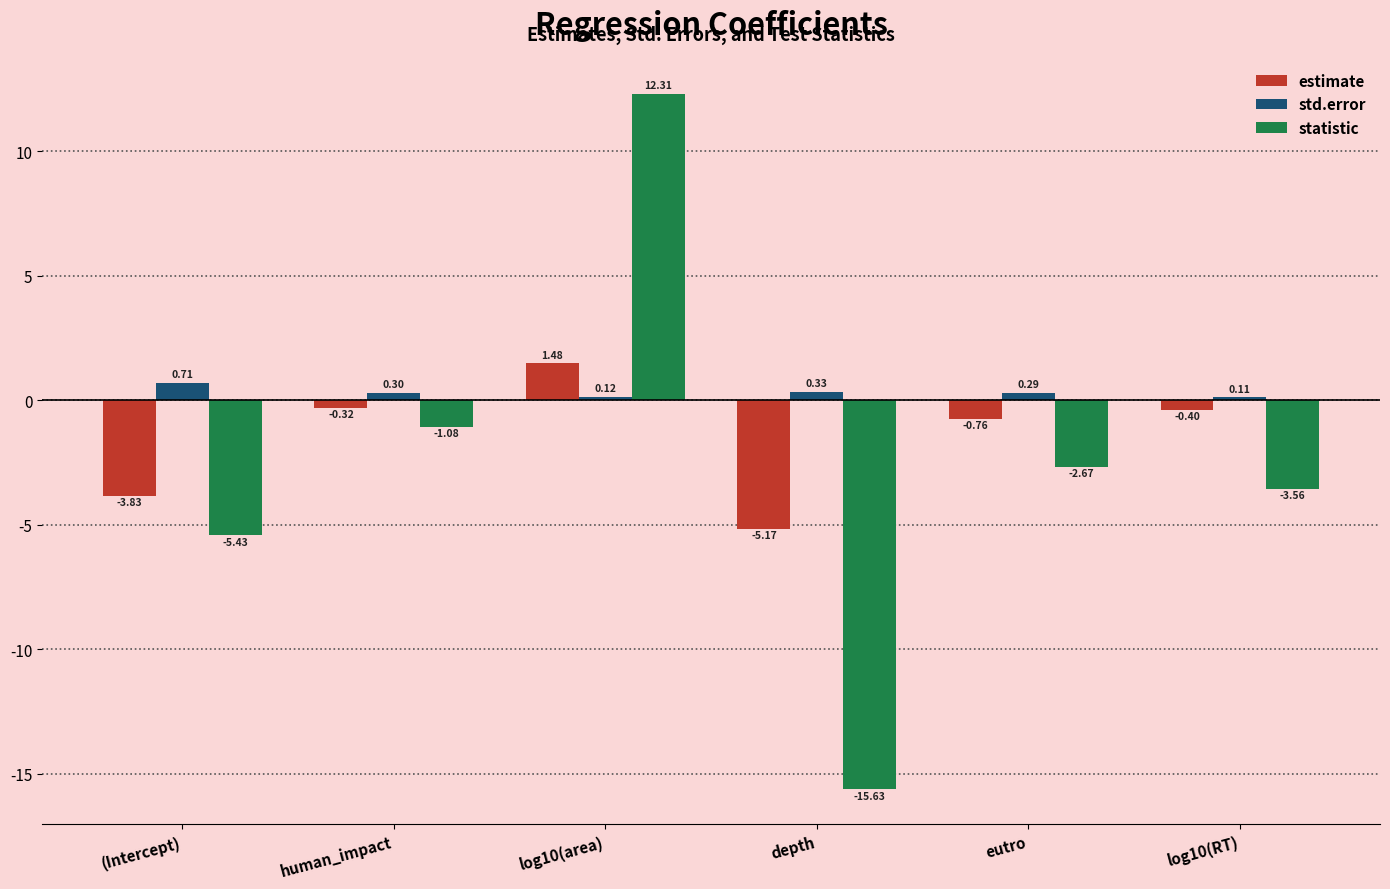

True or false: std.error has a value of 0.3 at depth.

True